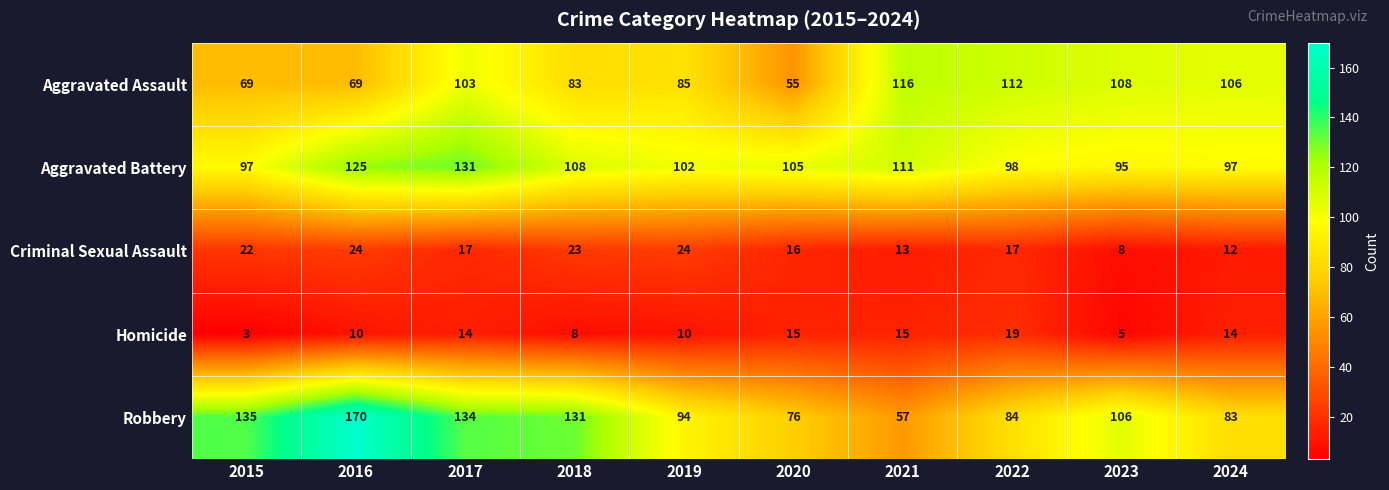

Rank the series at 2021 from highest to lowest value.

Aggravated Assault, Aggravated Battery, Robbery, Homicide, Criminal Sexual Assault